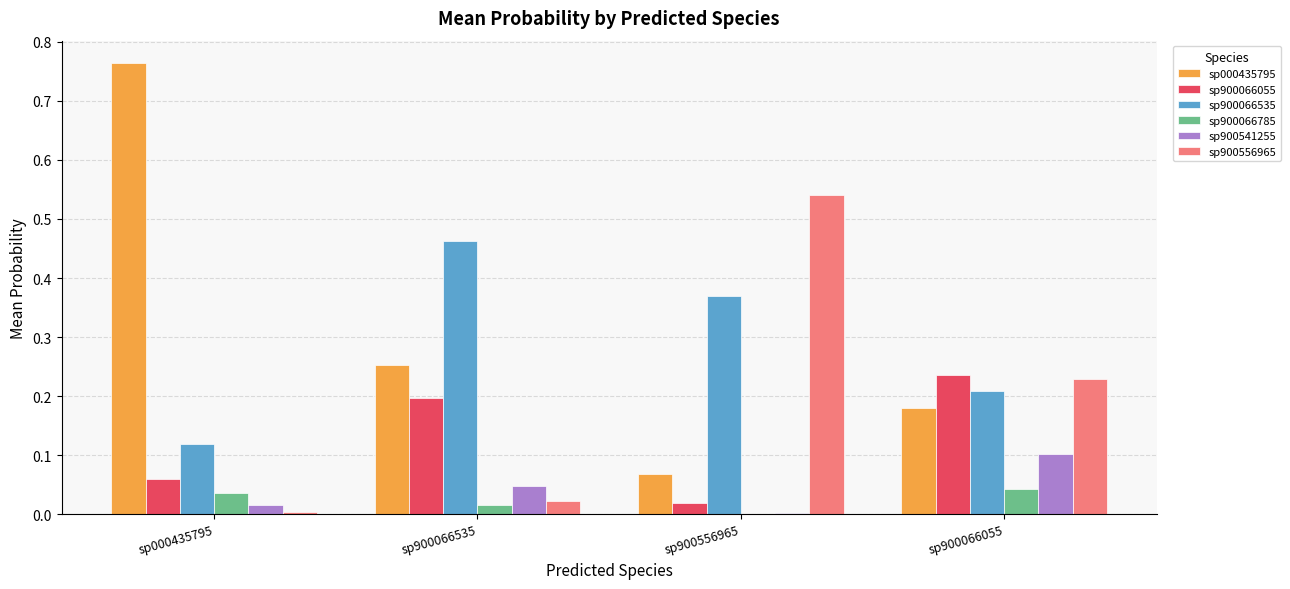

What is the total value across all series at sp900066055?

1.0